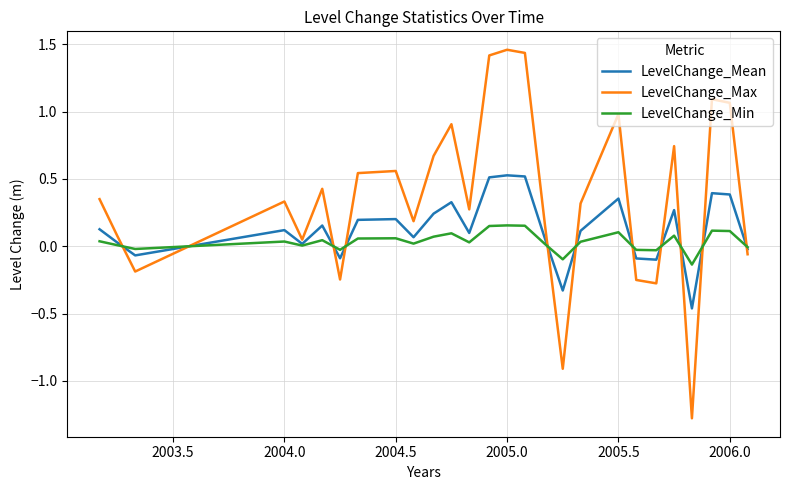

True or false: LevelChange_Max and LevelChange_Min cross at least once.

True